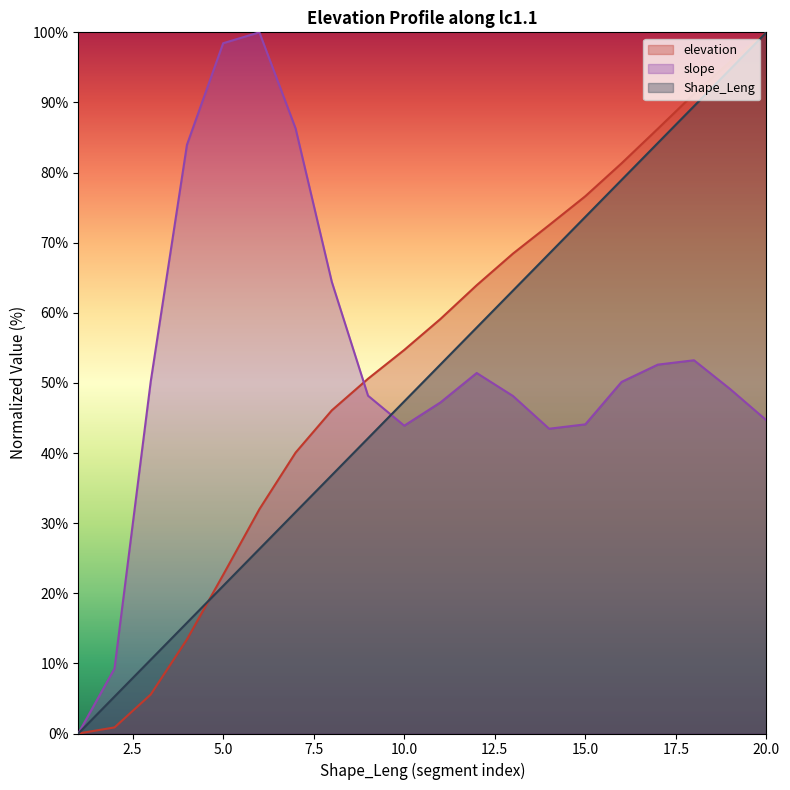

Is it true that elevation equals 128.9 at 15.0?

False